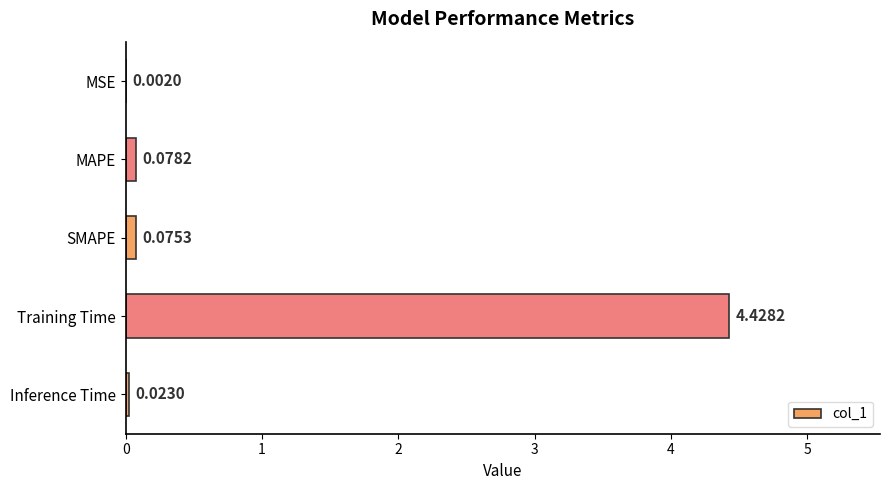

At which label is the value closest to 2?

MAPE